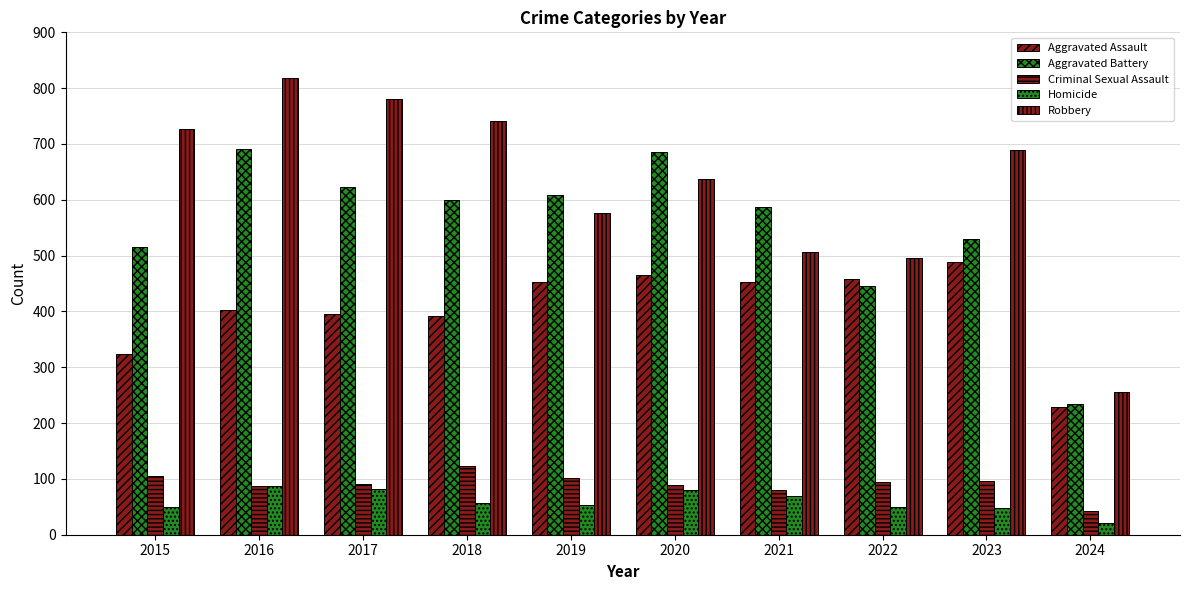

Rank the categories by Aggravated Battery value from highest to lowest.

2016, 2020, 2017, 2019, 2018, 2021, 2023, 2015, 2022, 2024